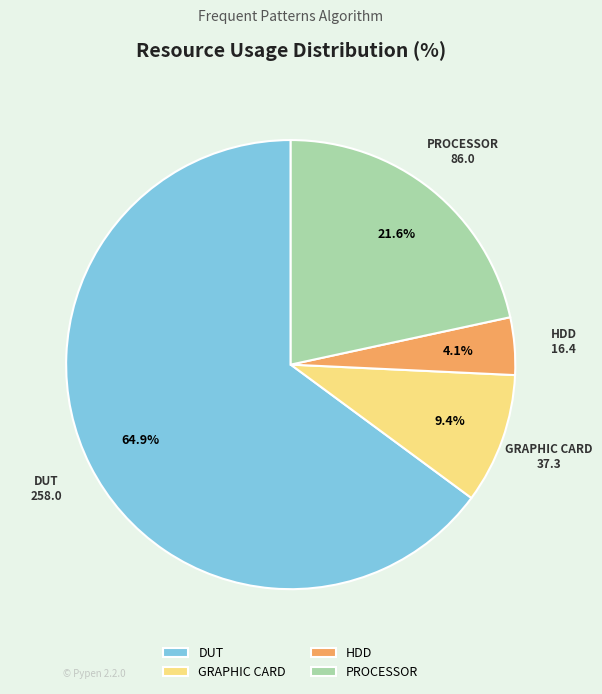

What is the majority slice?

DUT